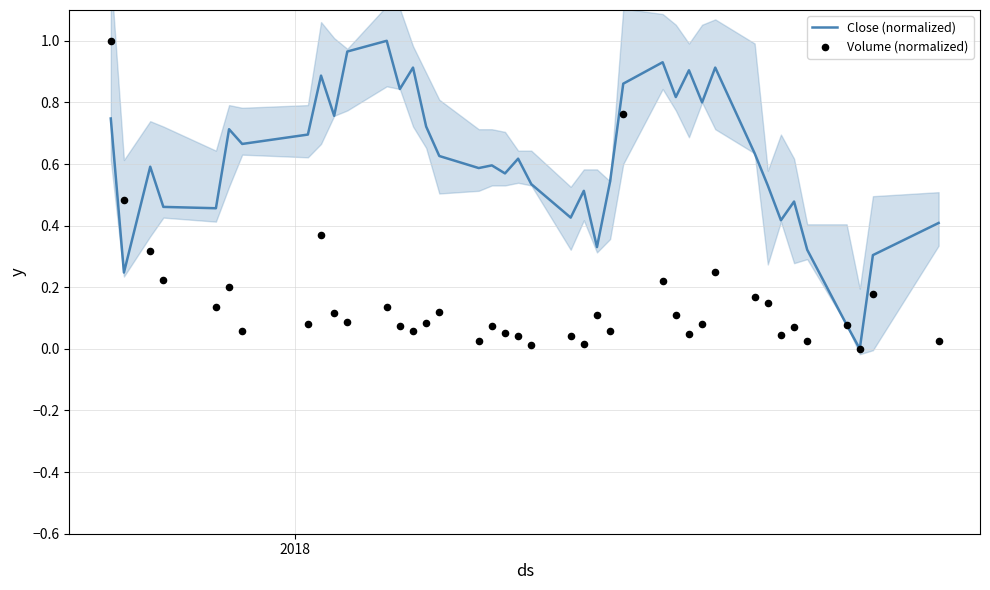

What are all the series names shown in the legend?

Close (normalized), Volume (normalized)